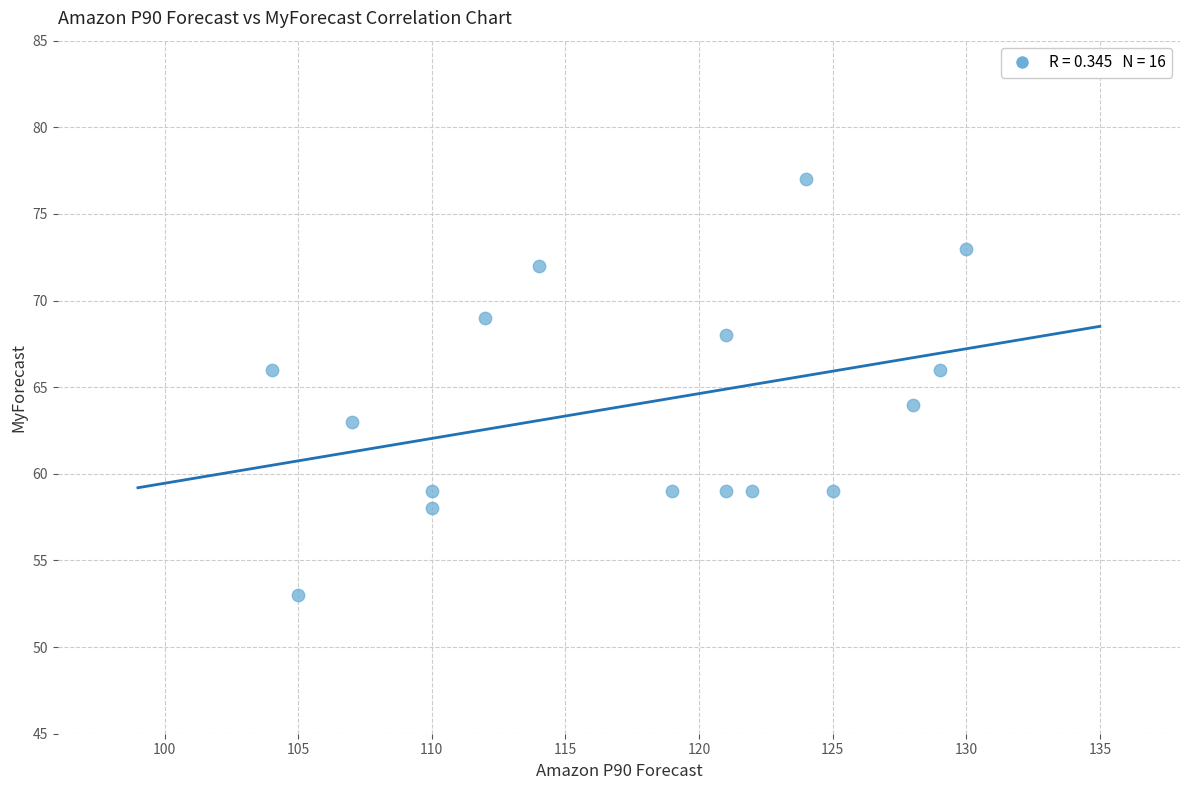

What is the range of X values (max minus min)?

26